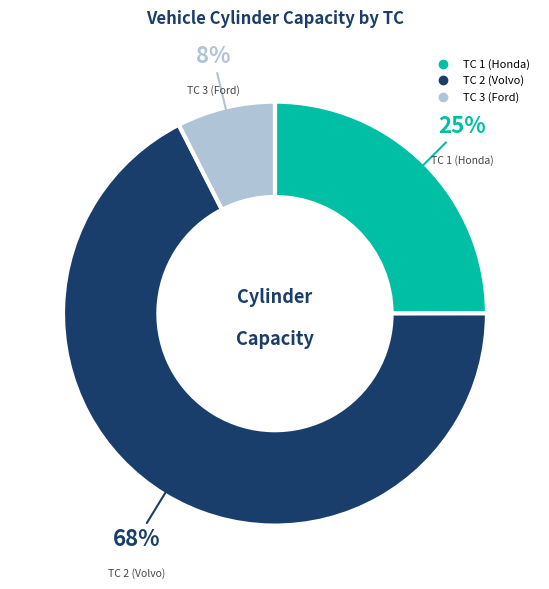

What percentage is the TC 3 (Ford) slice, to the nearest percent?

8%